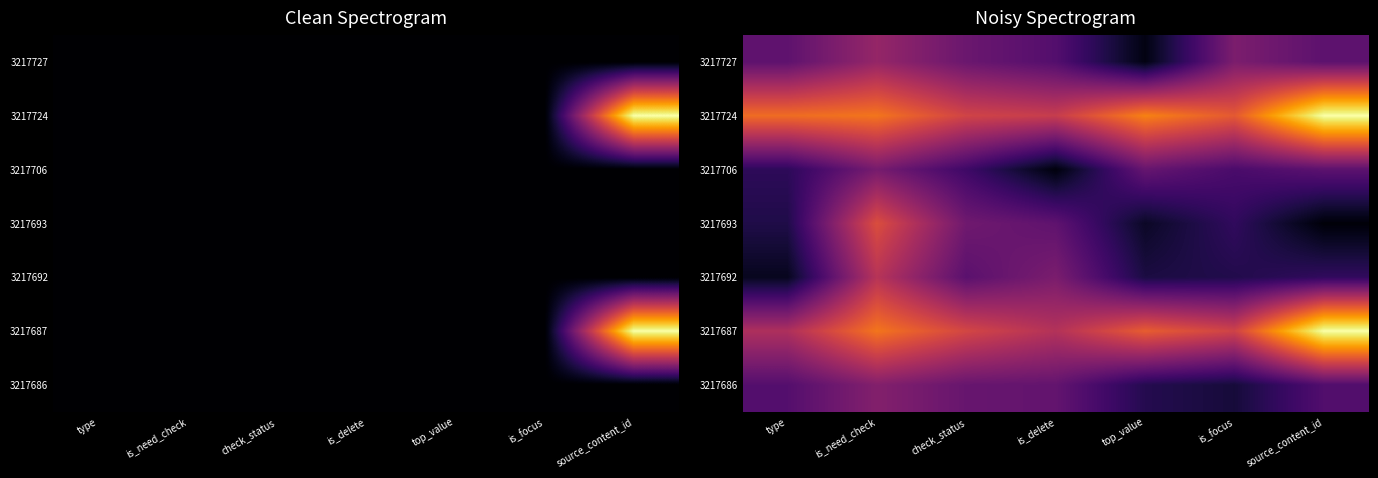

The value of 3217727 at is_focus is 0.1. True or false?

False